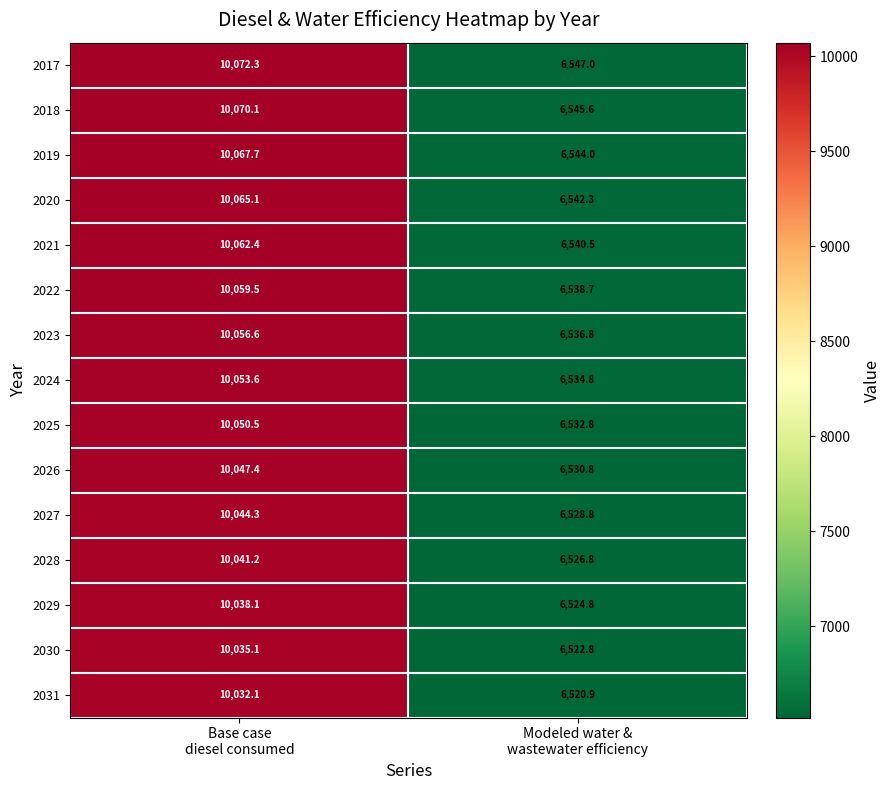

Which series has the largest total across all categories?

2017